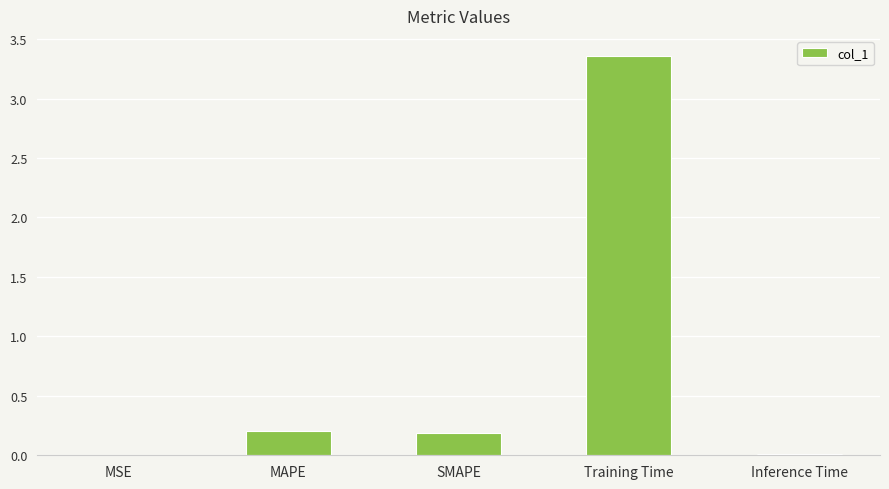

Between Inference Time and Training Time, which is larger?

Training Time